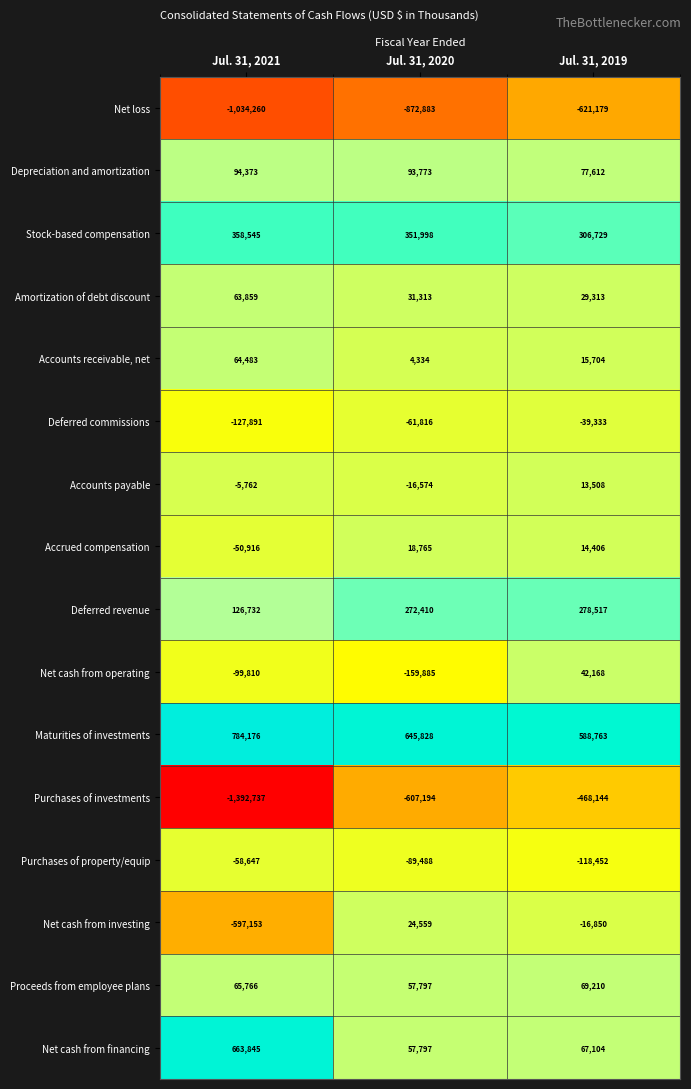

What is the greatest value displayed?

784176